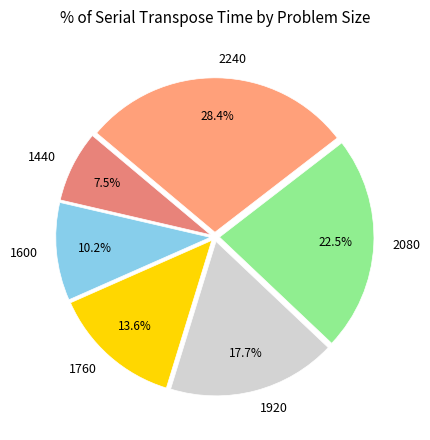

Is 1440 the majority of the pie?

No